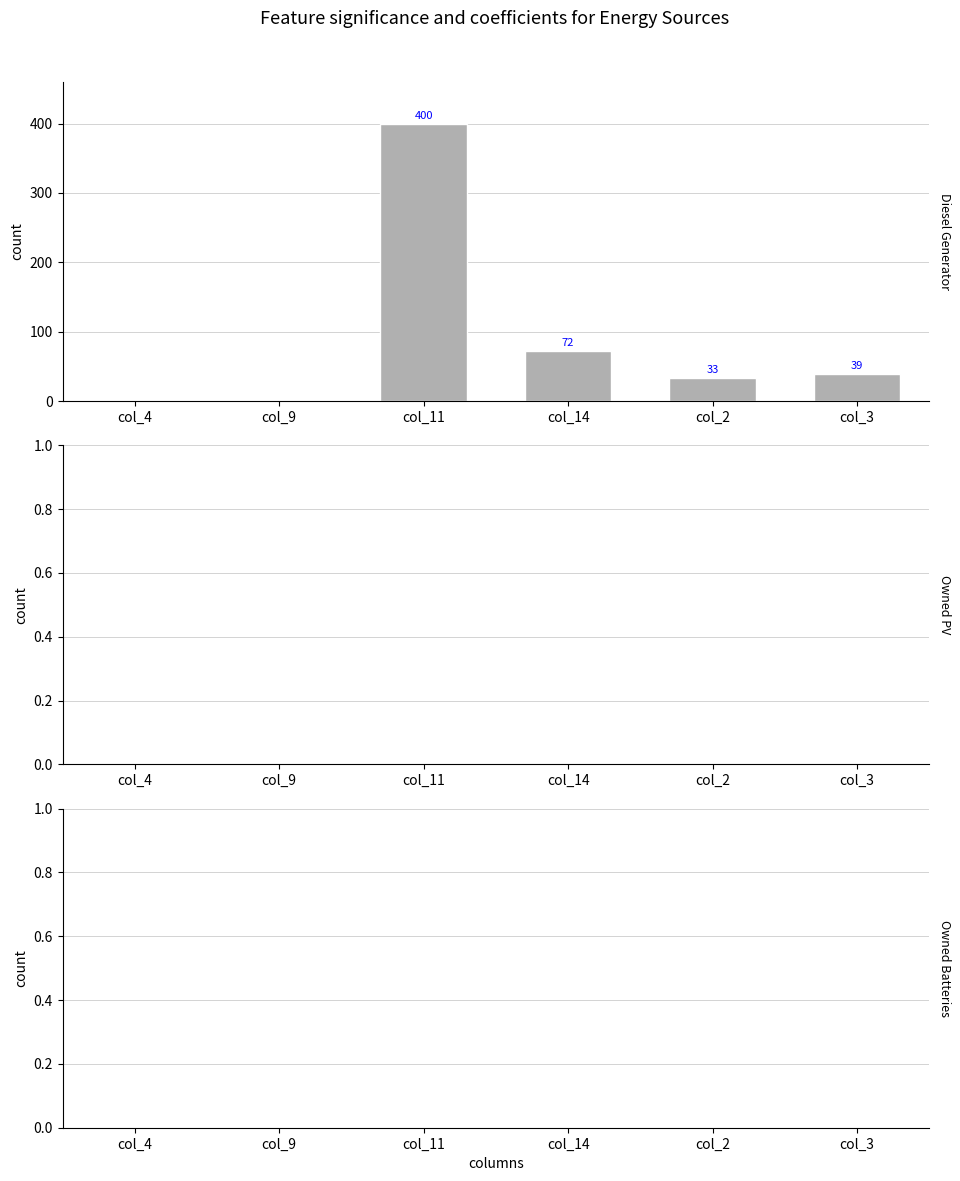

How many distinct data groups are displayed?

1